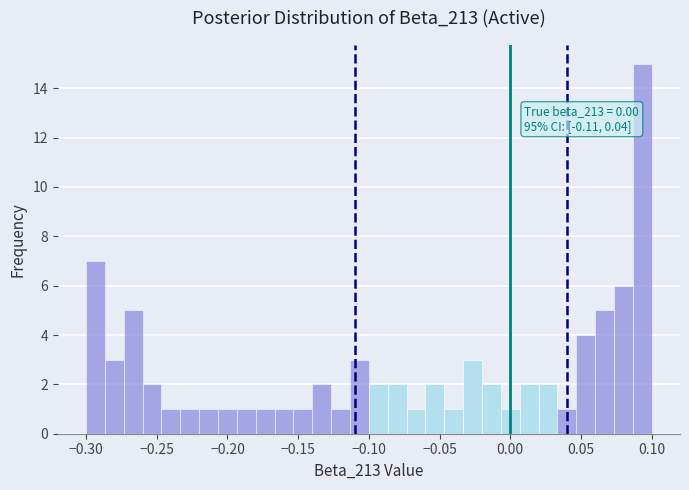

Around what value on the x-axis is the tallest bar? Give the approximate position of its centre, as read against the axis.

0.095